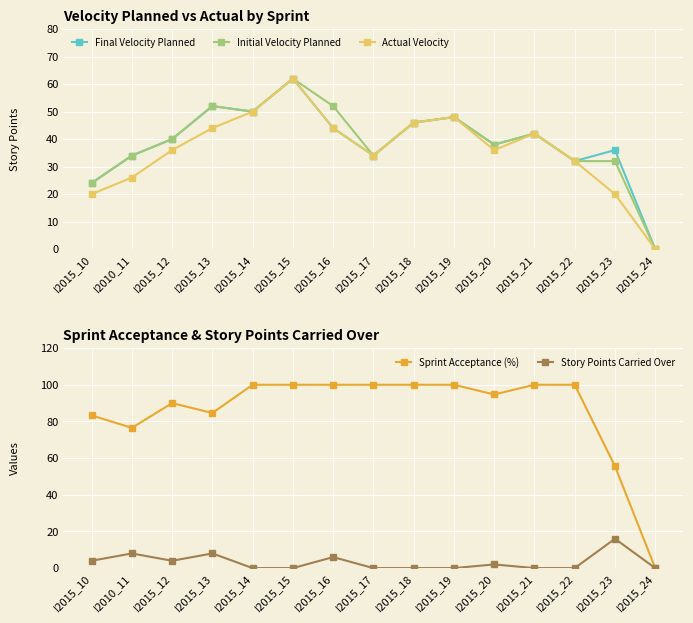

What is the maximum value for Sprint Acceptance (%)?

100.0